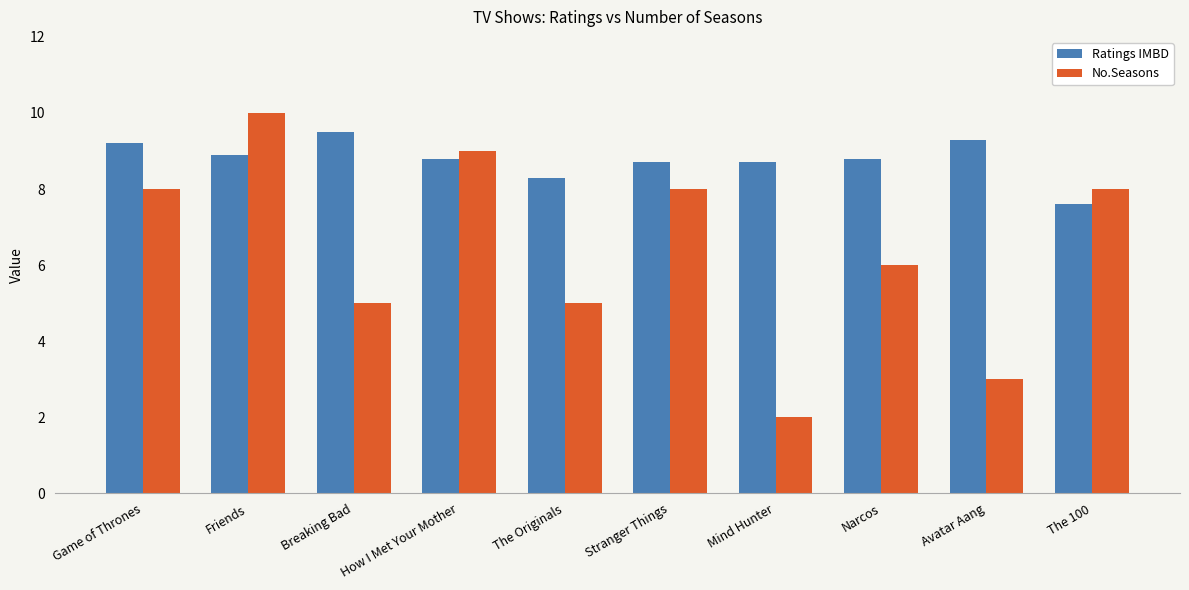

What are all the series names shown in the legend?

Ratings IMBD, No.Seasons